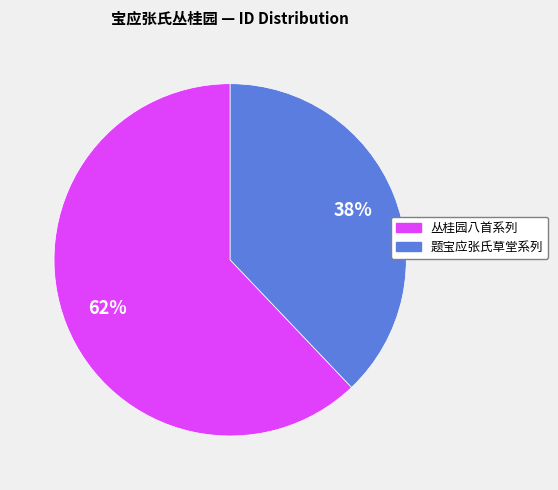

To the nearest percent, what is the average slice percentage?

50%